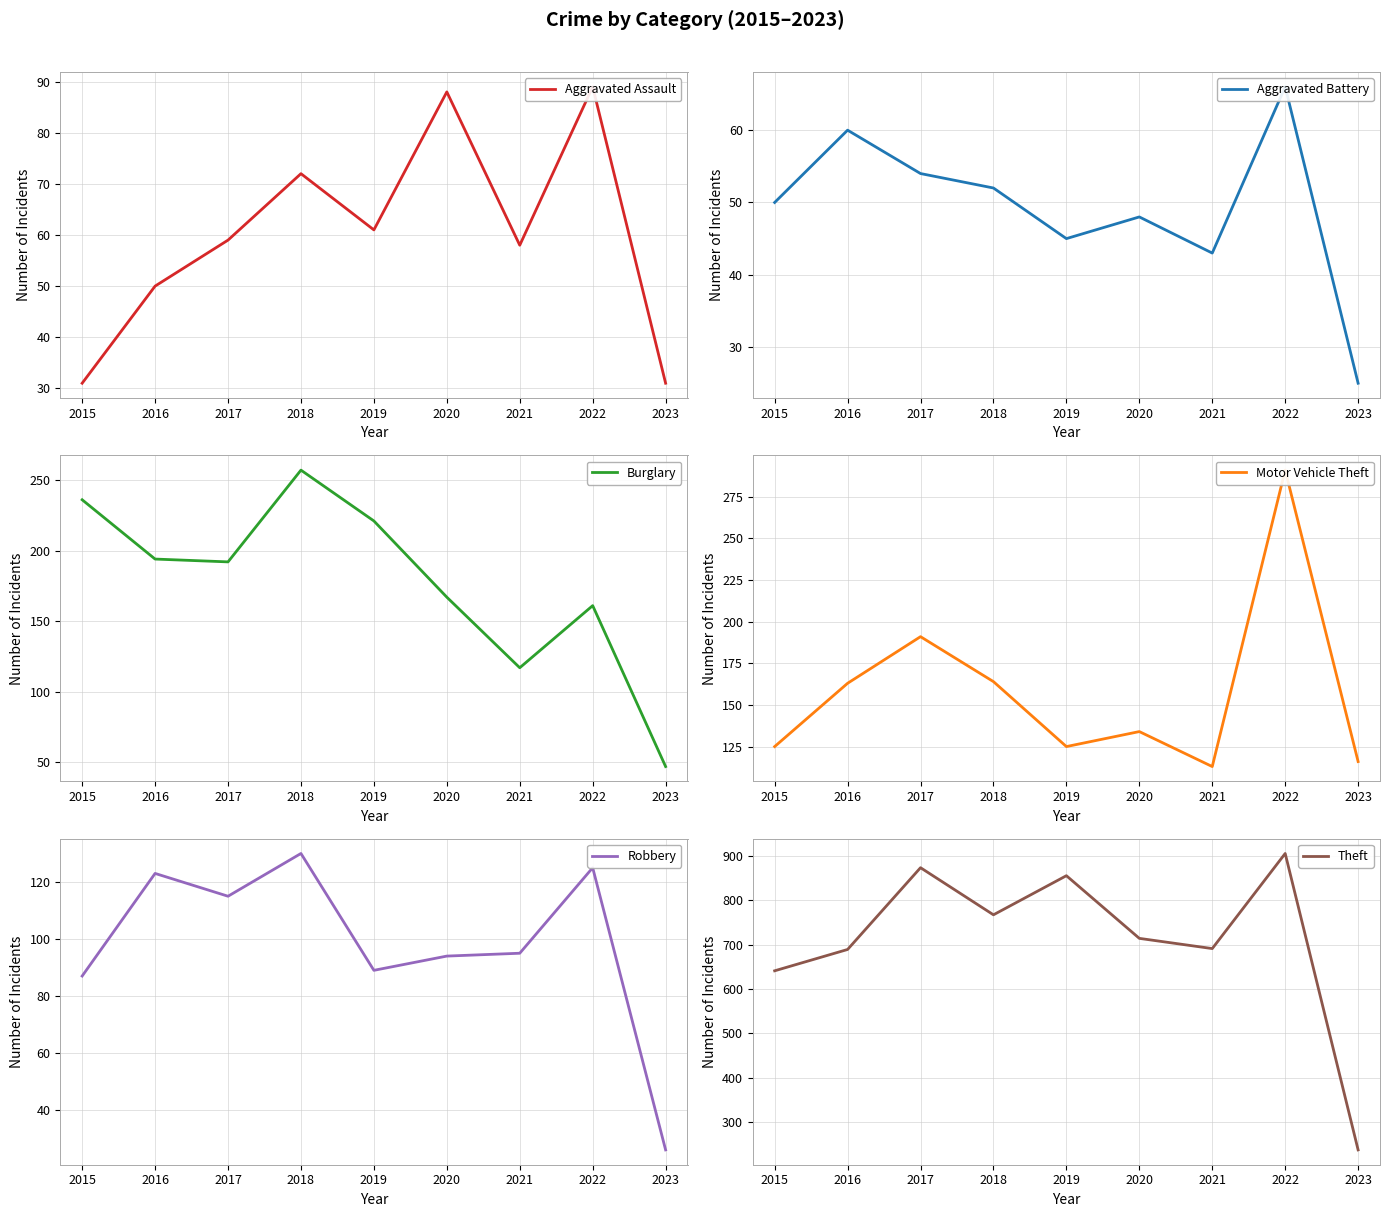

The value of Burglary at 2018 is 426. True or false?

False